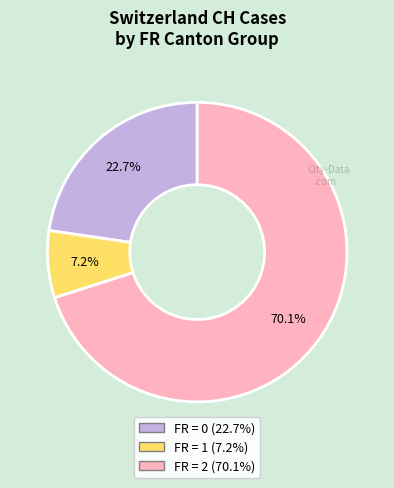

Is there a majority slice in this chart?

Yes